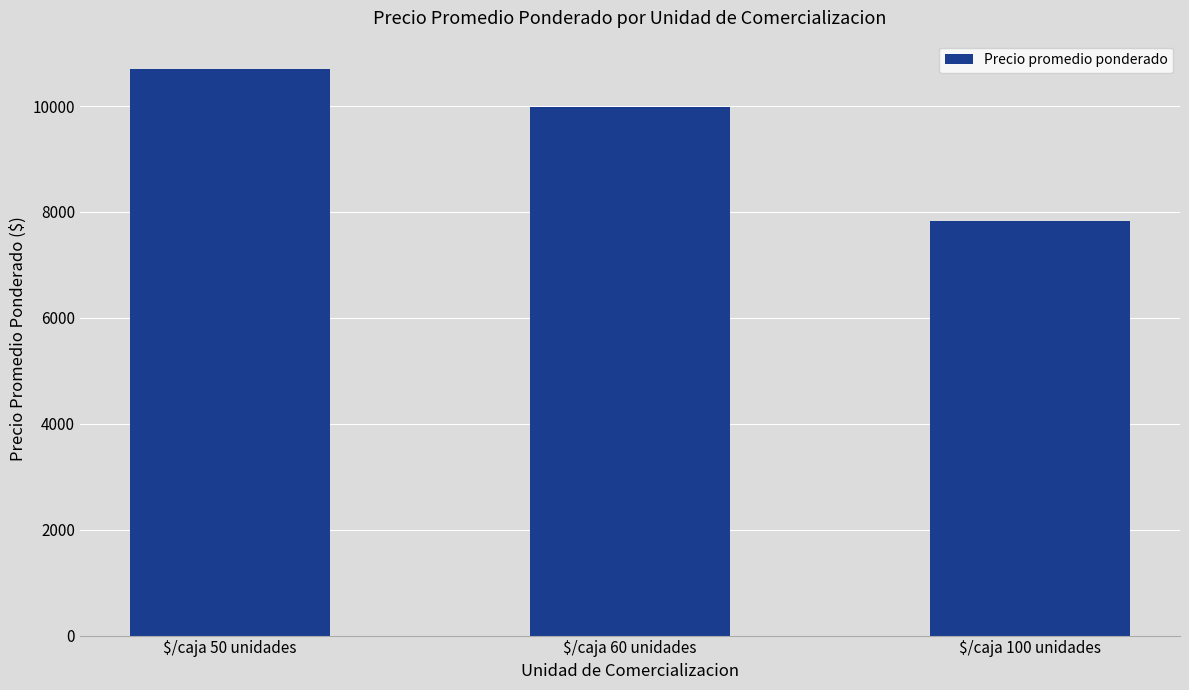

Approximately how many times larger is the value at $/caja 60 unidades compared to $/caja 100 unidades?

1.3